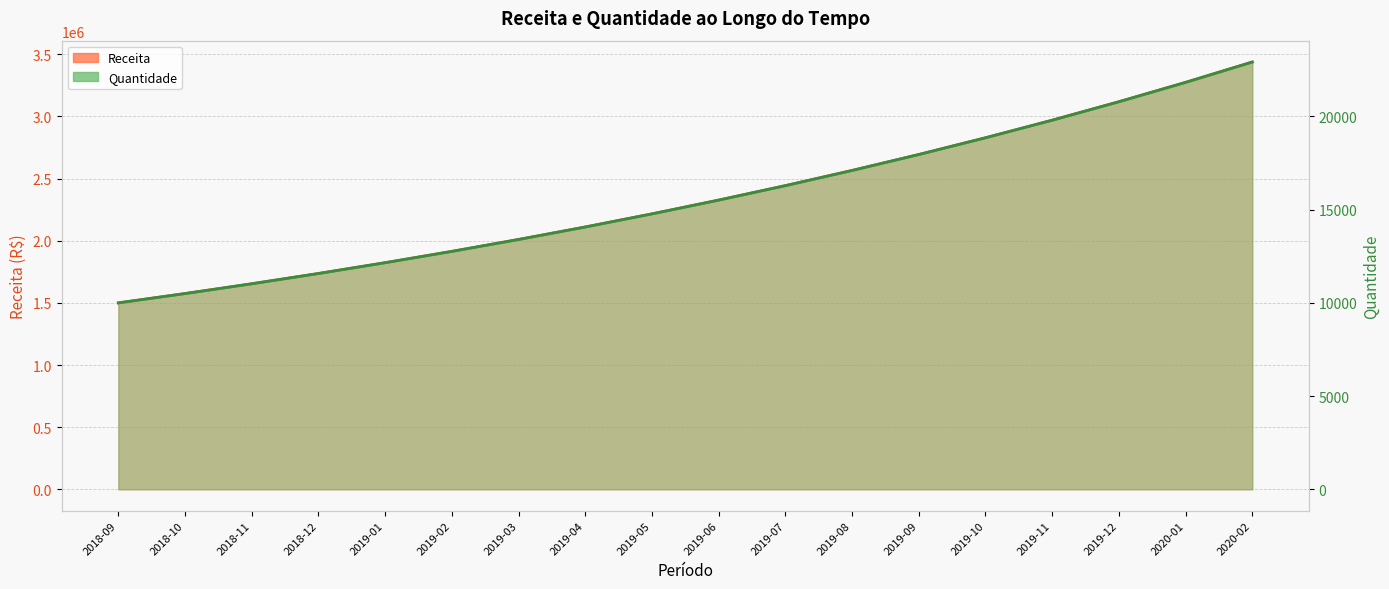

What is the sum of all Receita (linha) values?

42198577.0